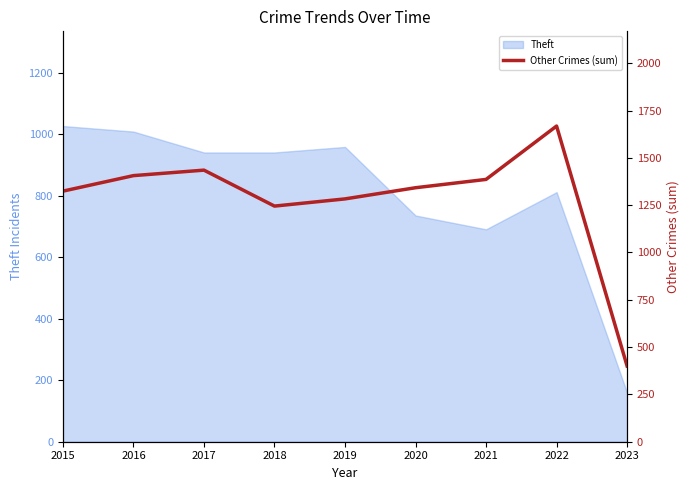

The value at 2016 is 1406. True or false?

True